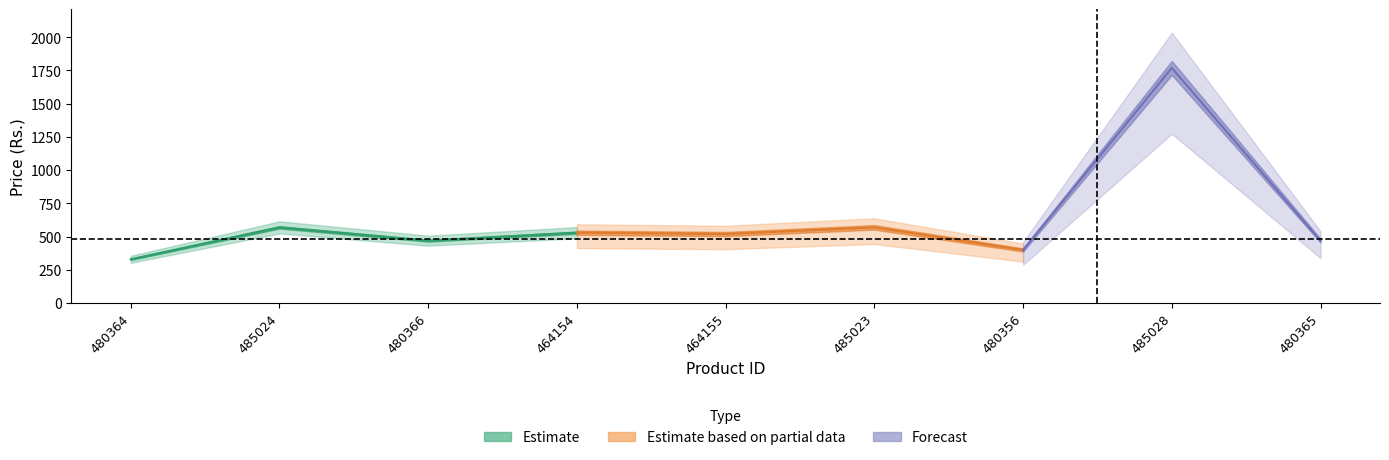

What position from the left is 485024?

2